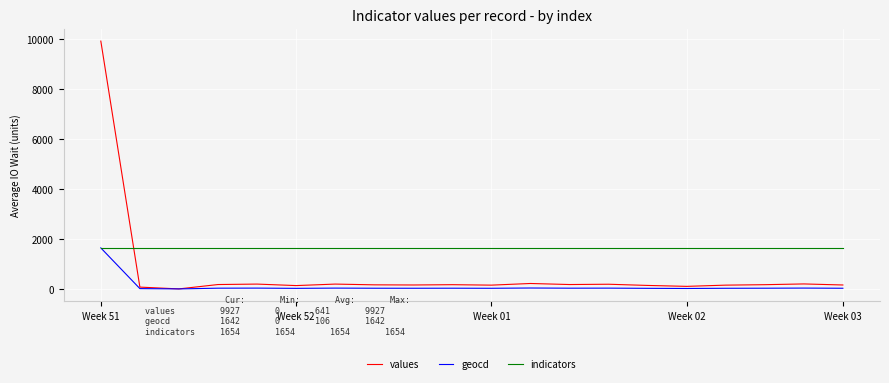

How many intersections are there between indicators and values?

1